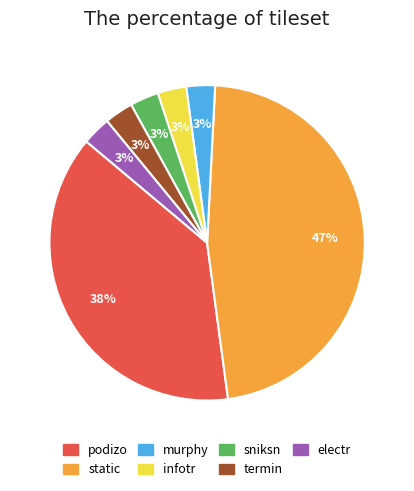

Combined, do sniksn and murphy account for over 50%?

No